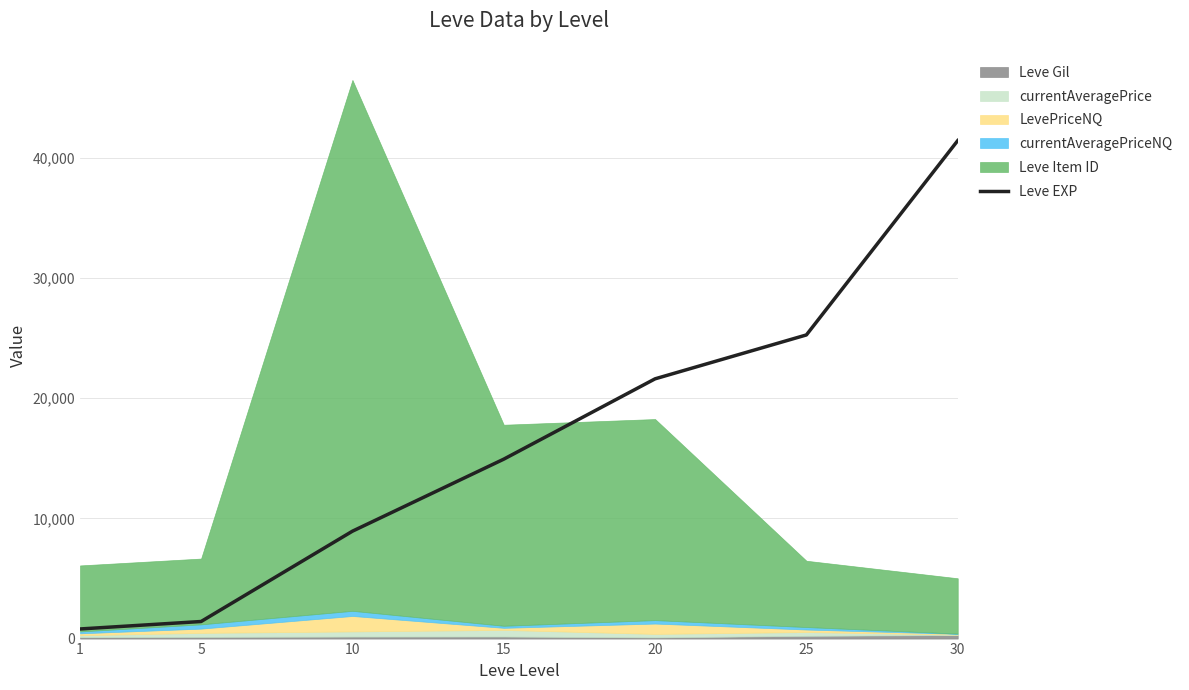

List the labels in order of value, smallest first.

1, 5, 10, 15, 20, 25, 30